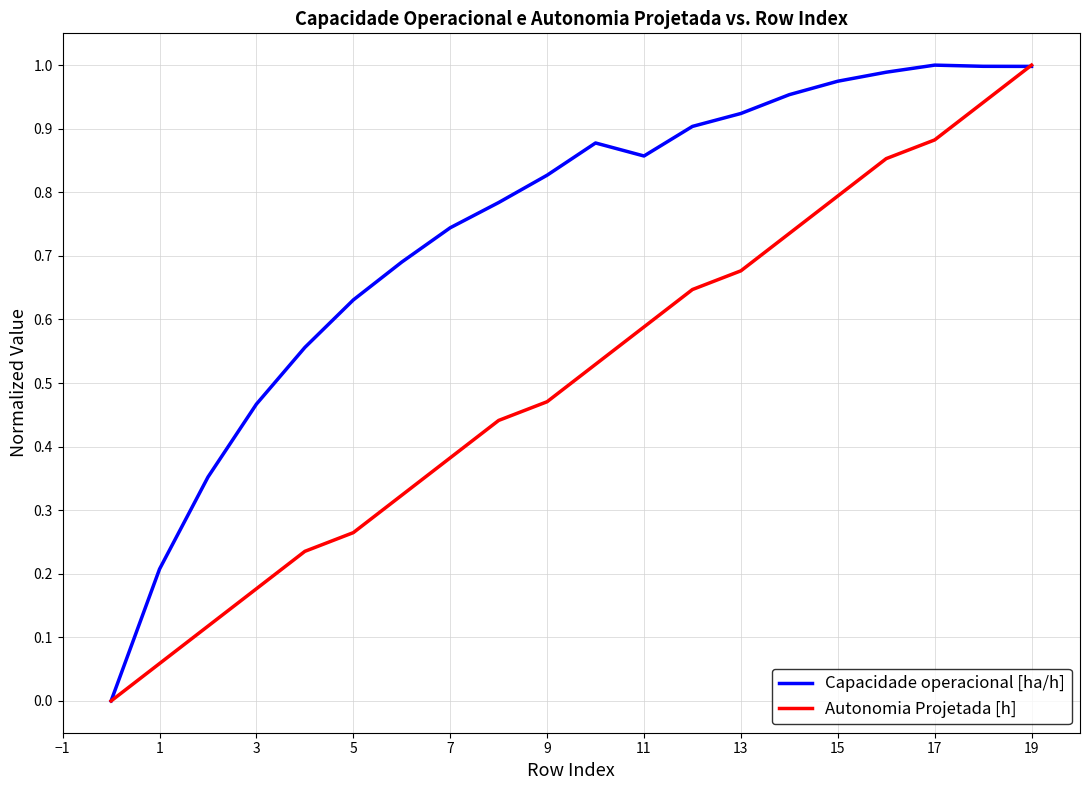

True or false: Capacidade operacional [ha/h] has more than 1 interior local peaks.

True